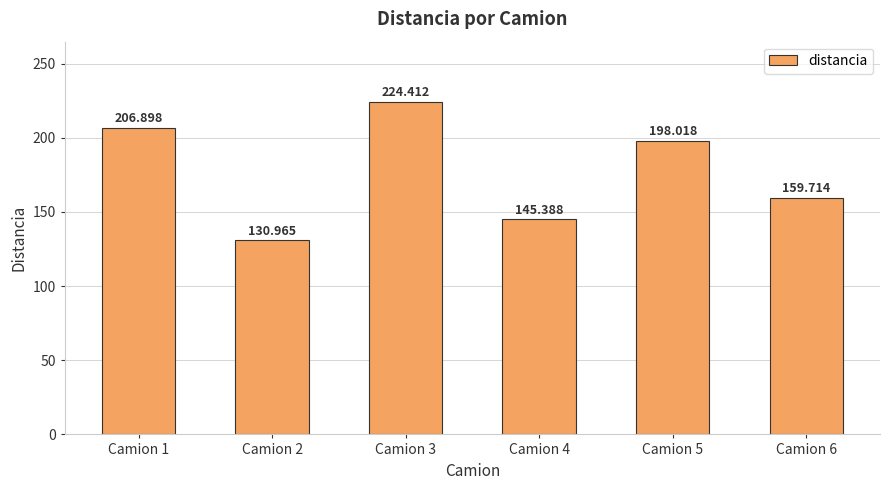

What is the value of the 1st bar from the left?

206.9